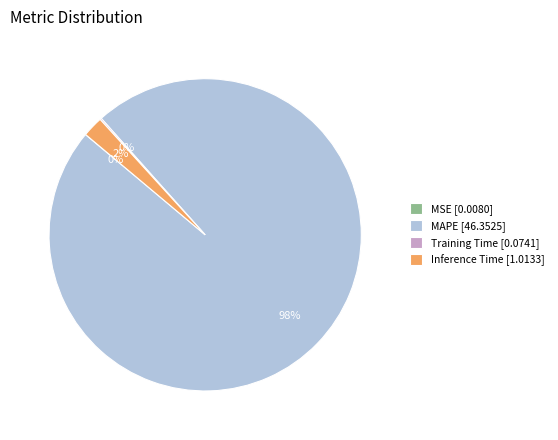

To the nearest percent, what is the difference between the largest and smallest slice percentages?

98%